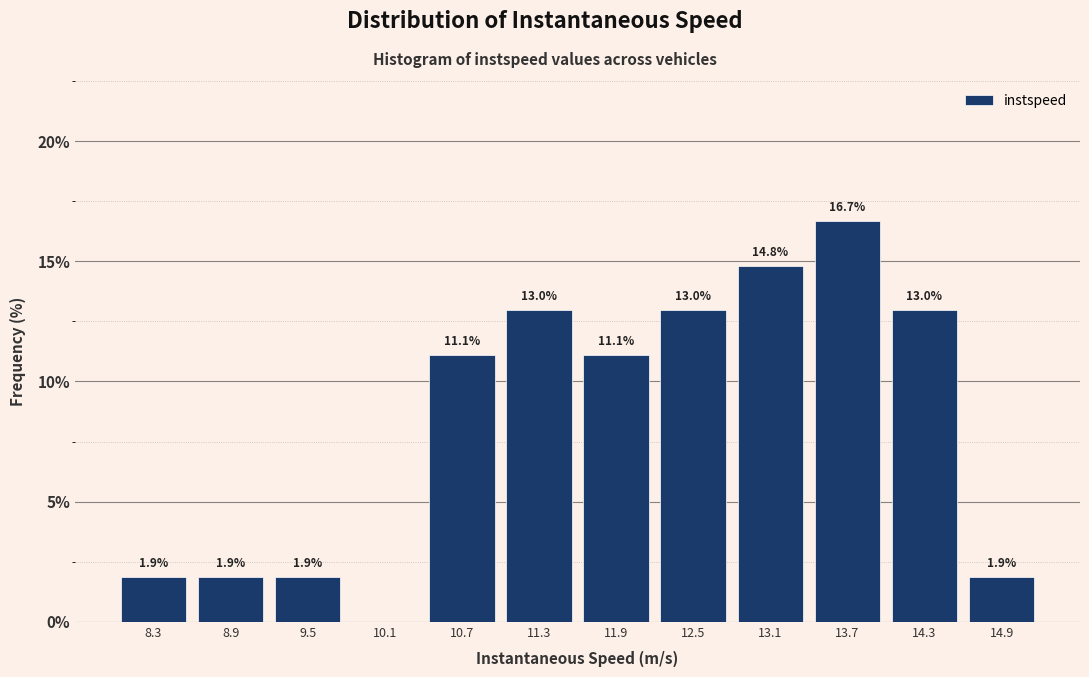

Over which range of the x-axis is the bar tallest?

13.4 to 14.0